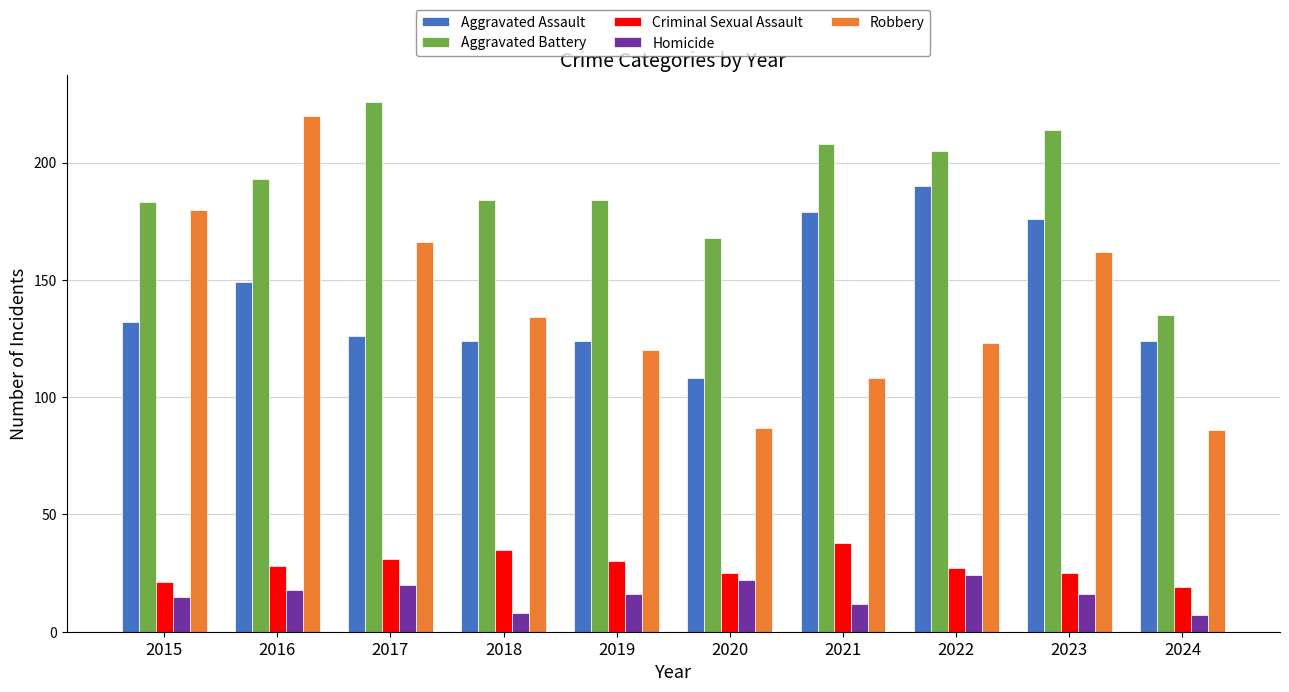

What is the difference between the maximum and minimum values in the Homicide series?

17